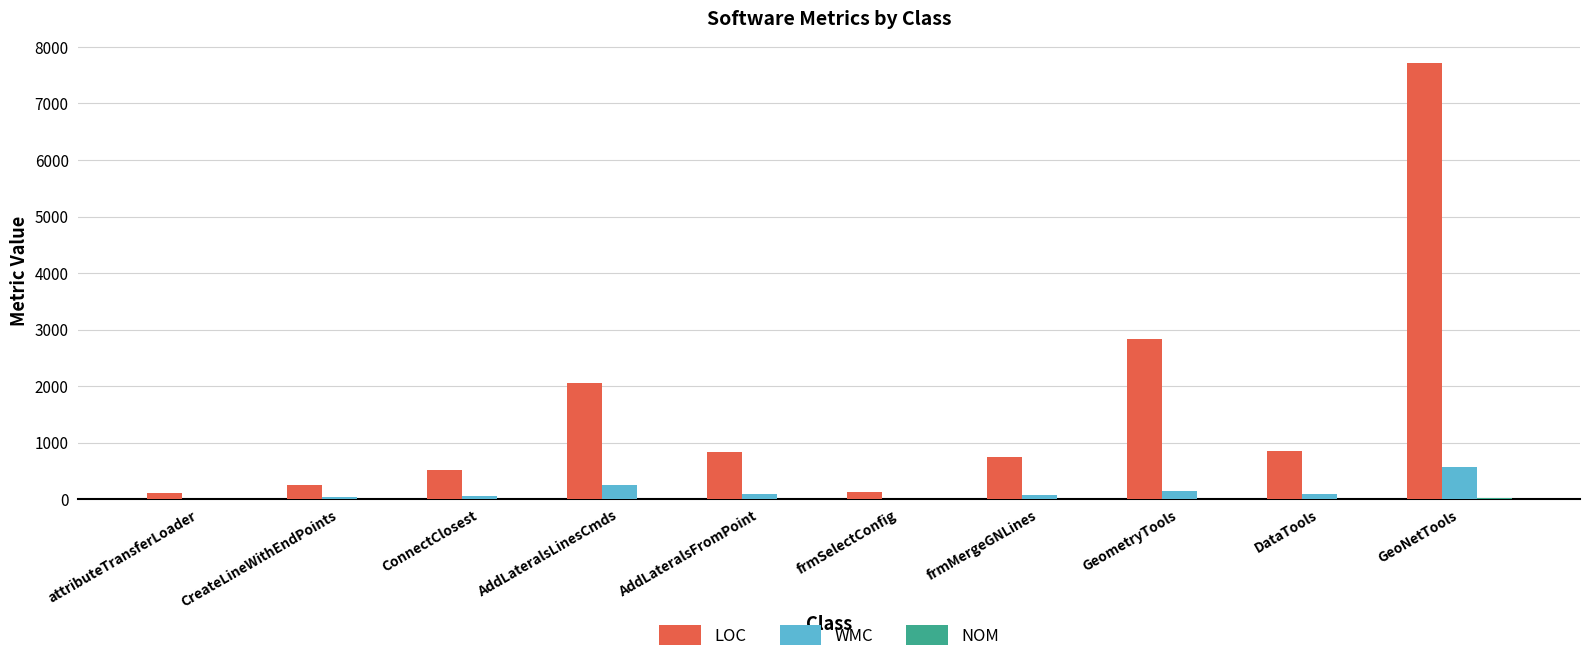

At which label does LOC first exceed 841?

AddLateralsLinesCmds